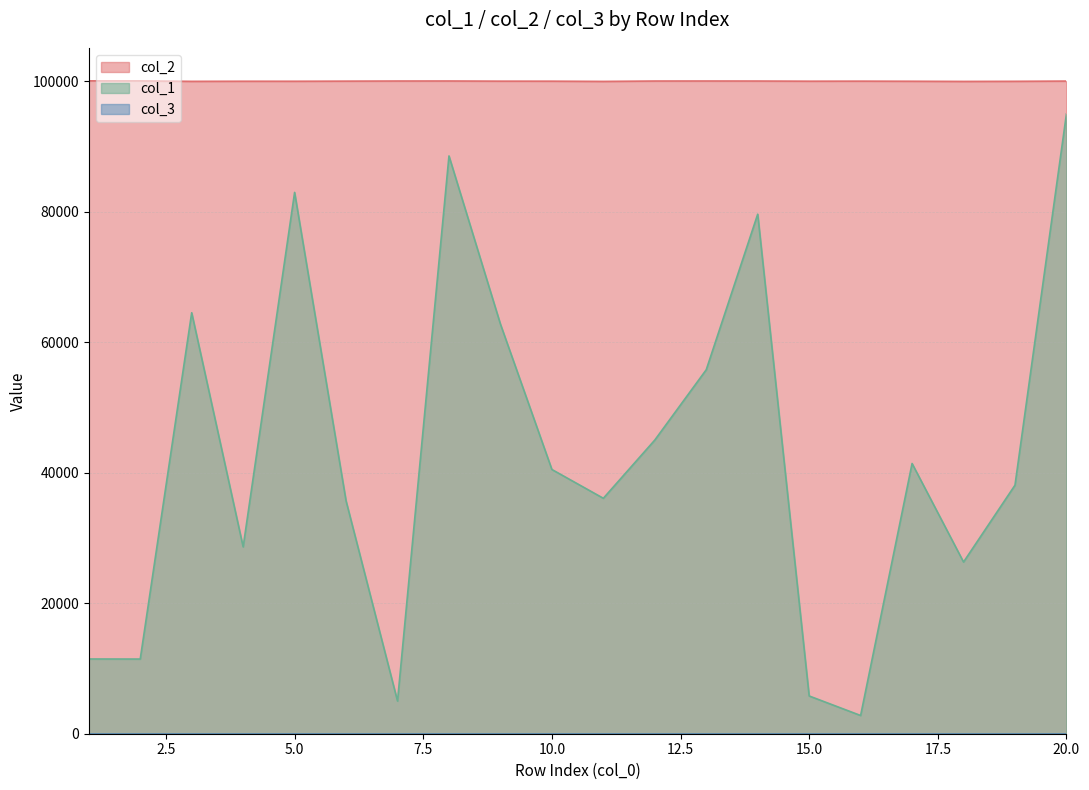

What is the spread (max minus min) of values at 14?

20414